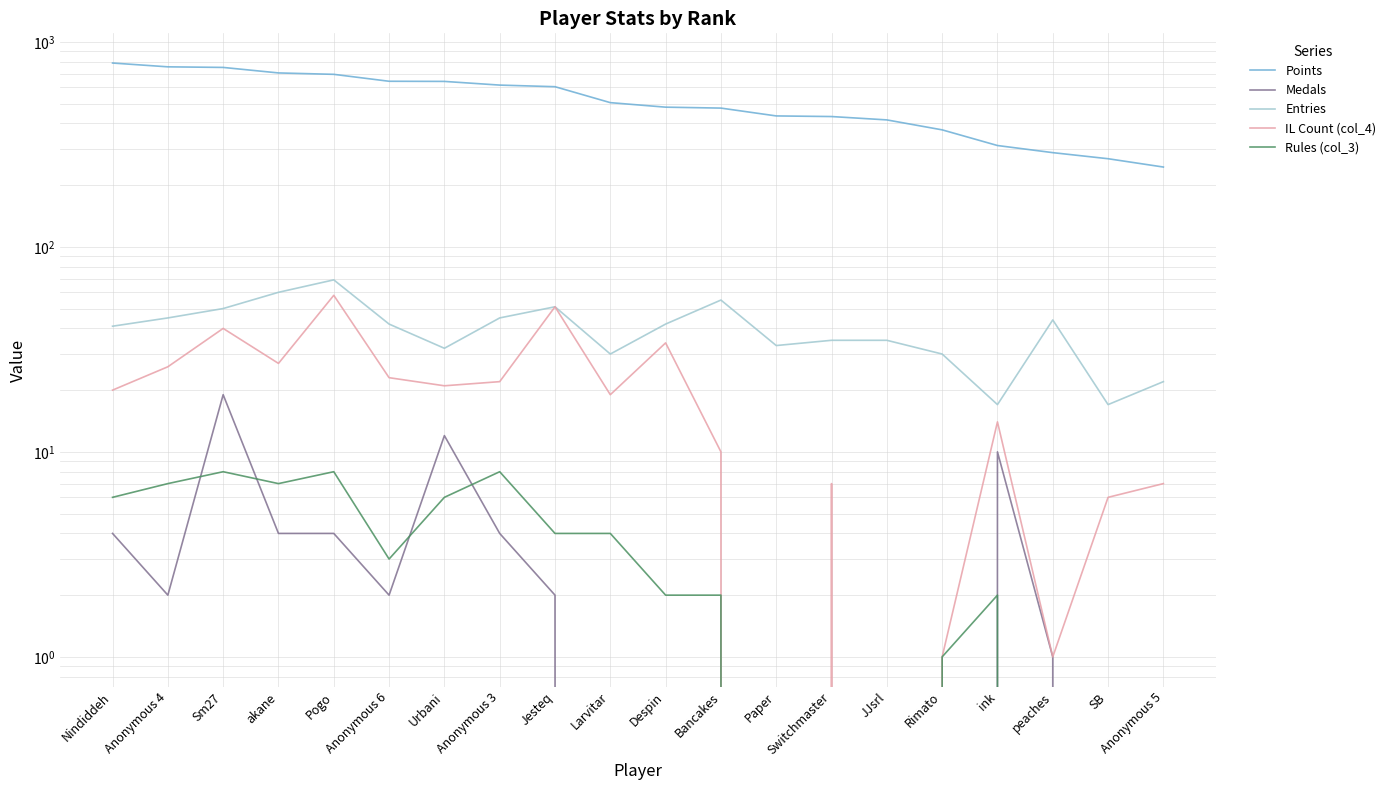

Where is the first local maximum for Rules (col_3)?

Sm27